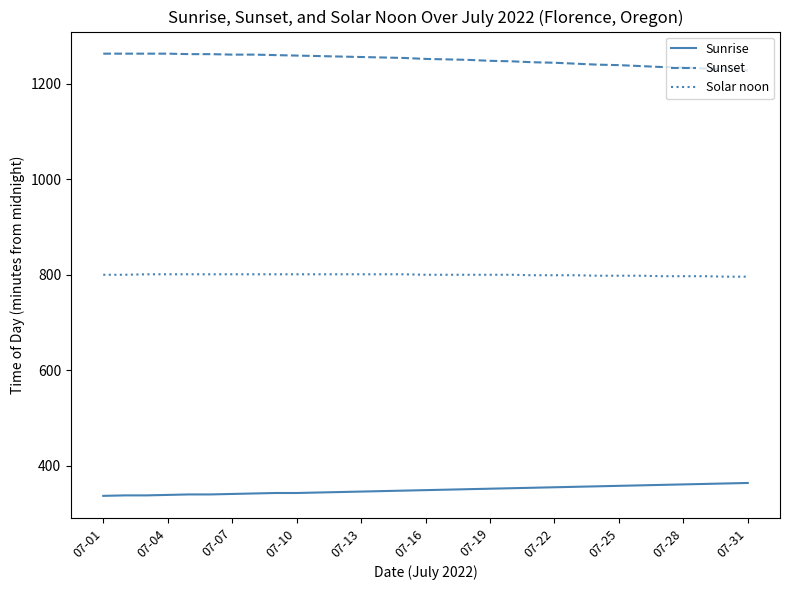

List the series in order of their peak value, highest first.

Sunset, Solar noon, Sunrise